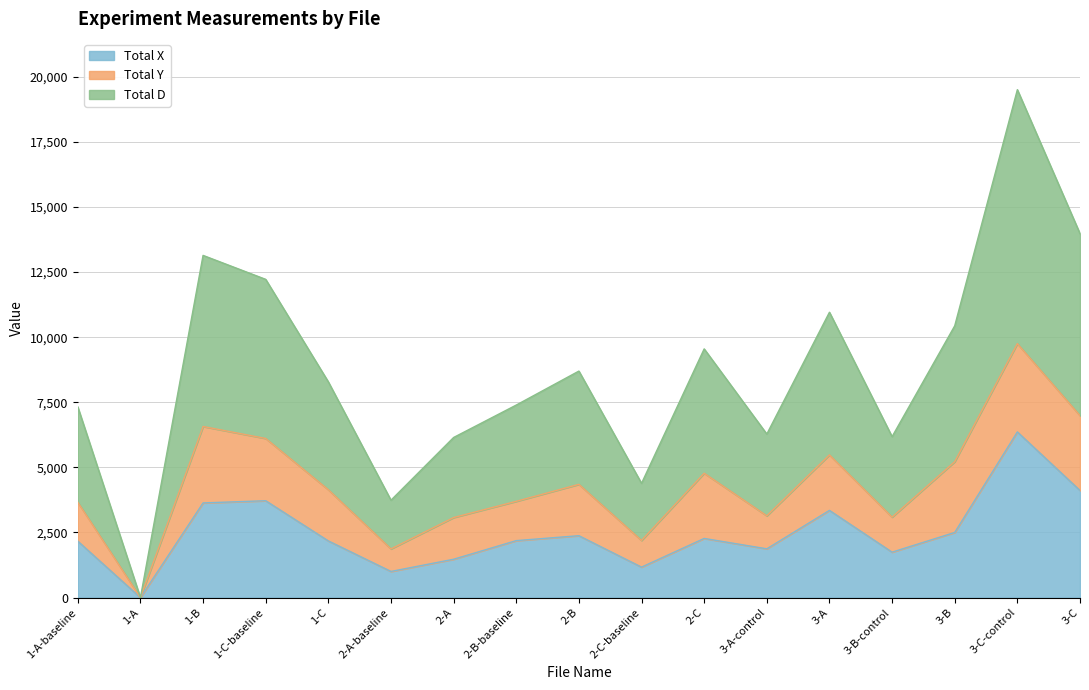

What is the label of the 15th point from the left?

3-B